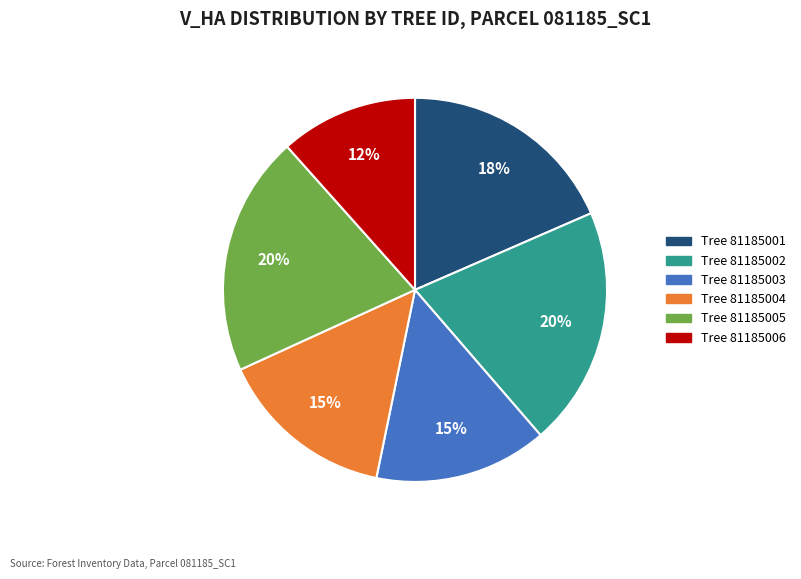

Is there a majority slice in this chart?

No